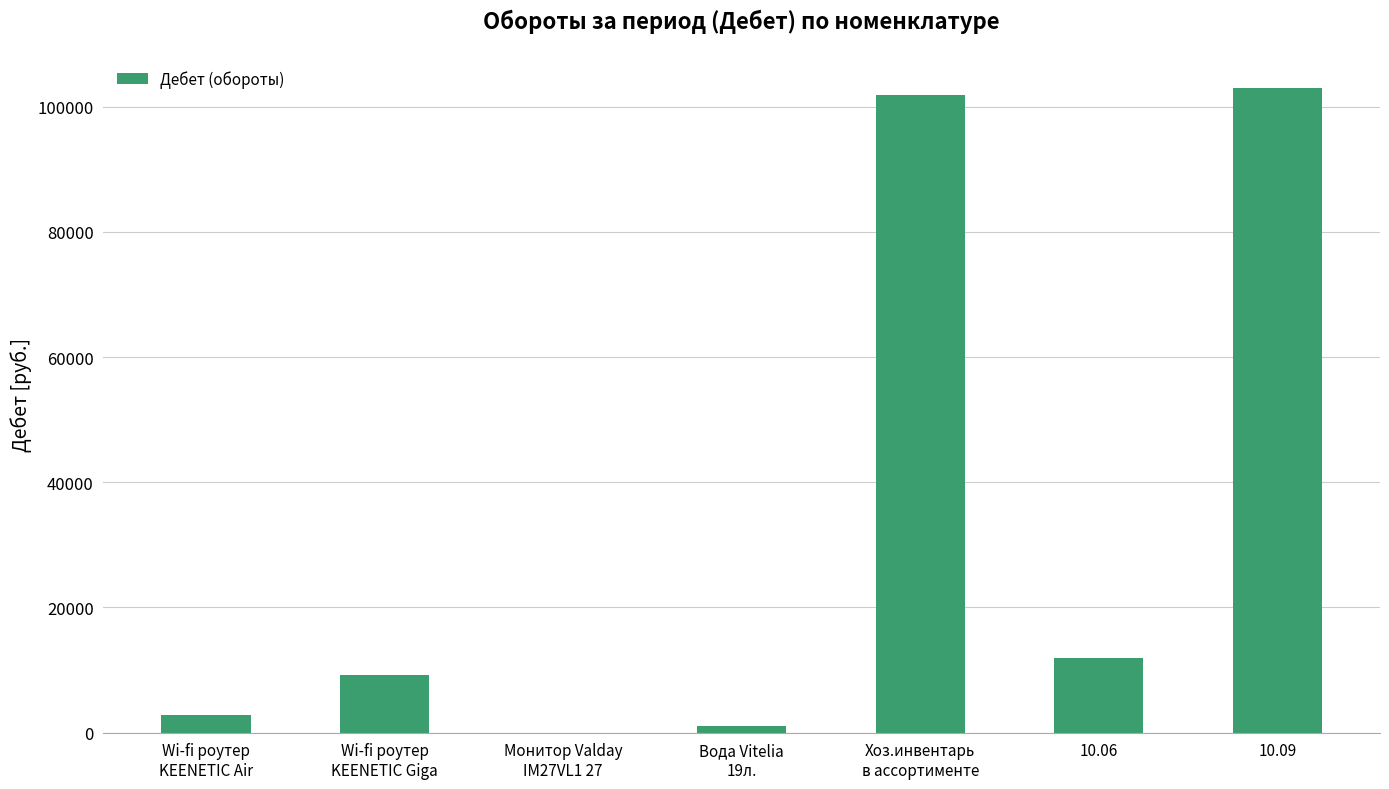

What is the maximum value shown in the chart?

102923.3